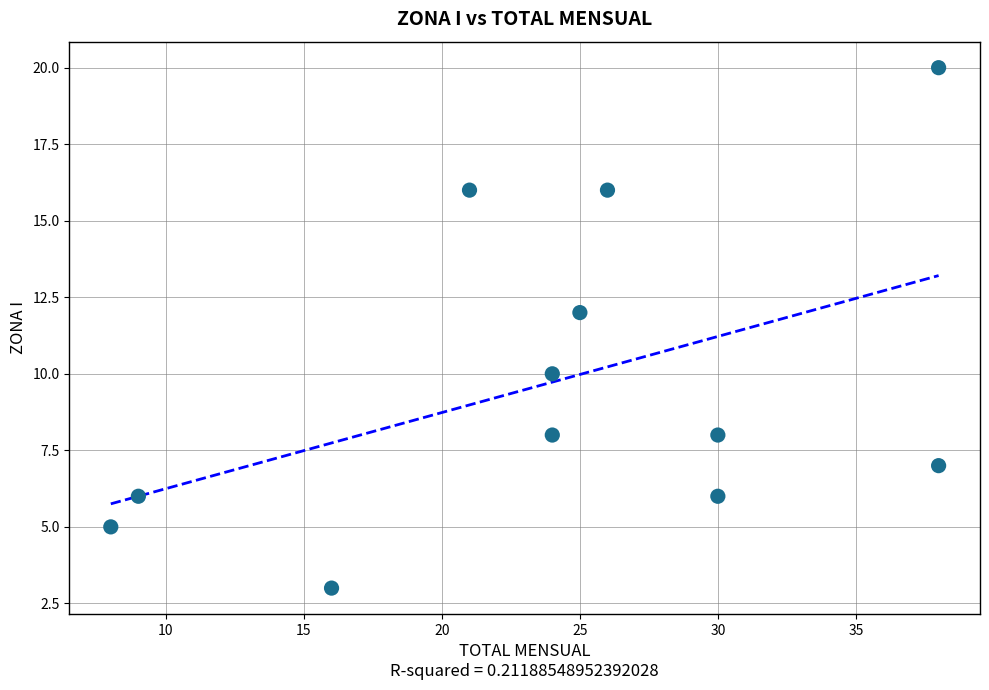

What is the average X value?

24